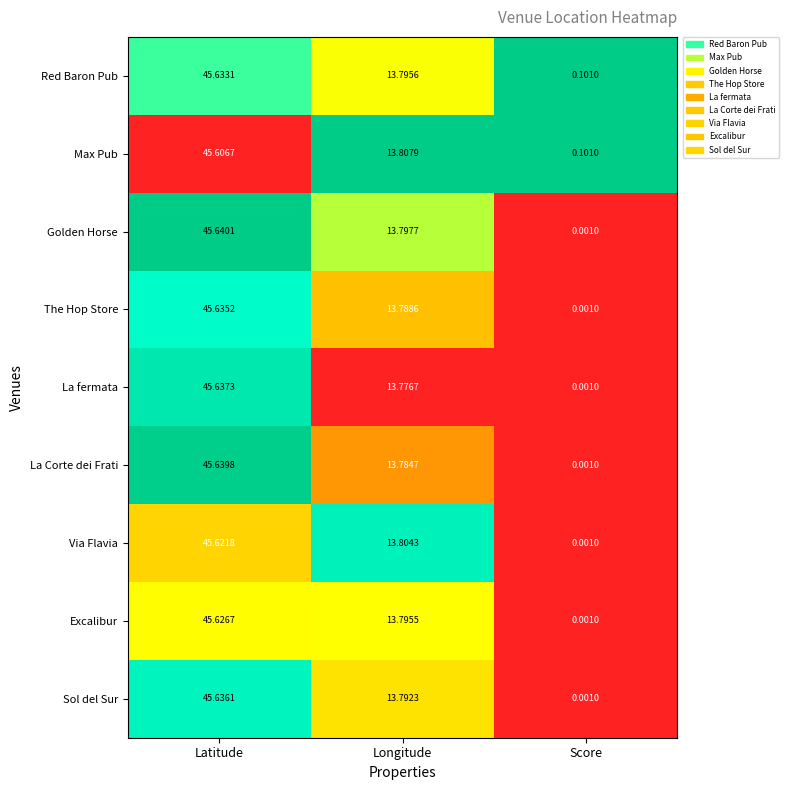

Rank the series at Longitude from lowest to highest value.

La fermata, La Corte dei Frati, The Hop Store, Sol del Sur, Excalibur, Red Baron Pub, Golden Horse, Via Flavia, Max Pub